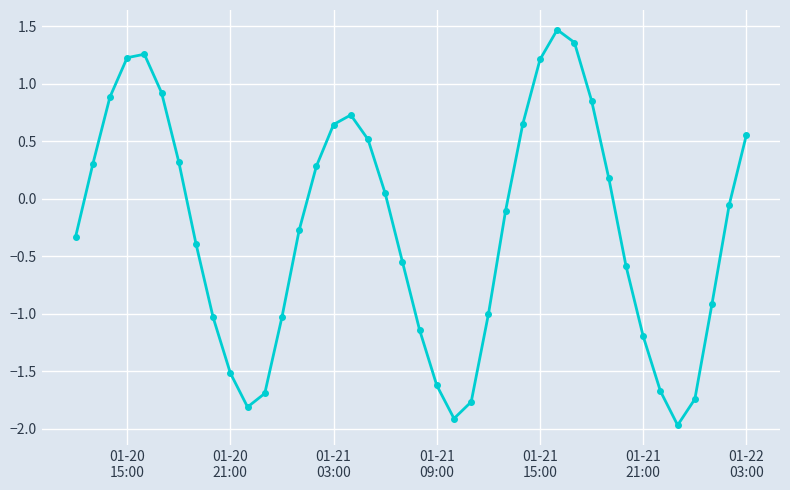

What is the difference between the second highest and minimum values?

3.3